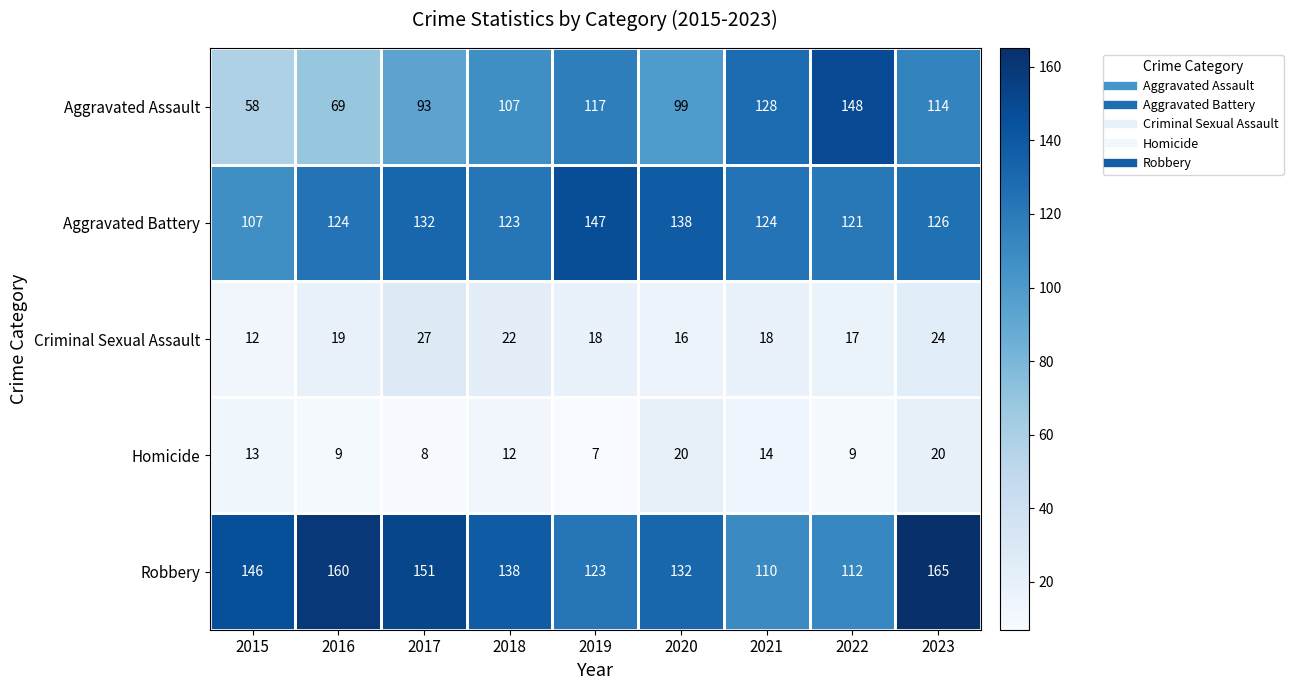

Which series changed the most between 2015 and 2016?

Aggravated Battery